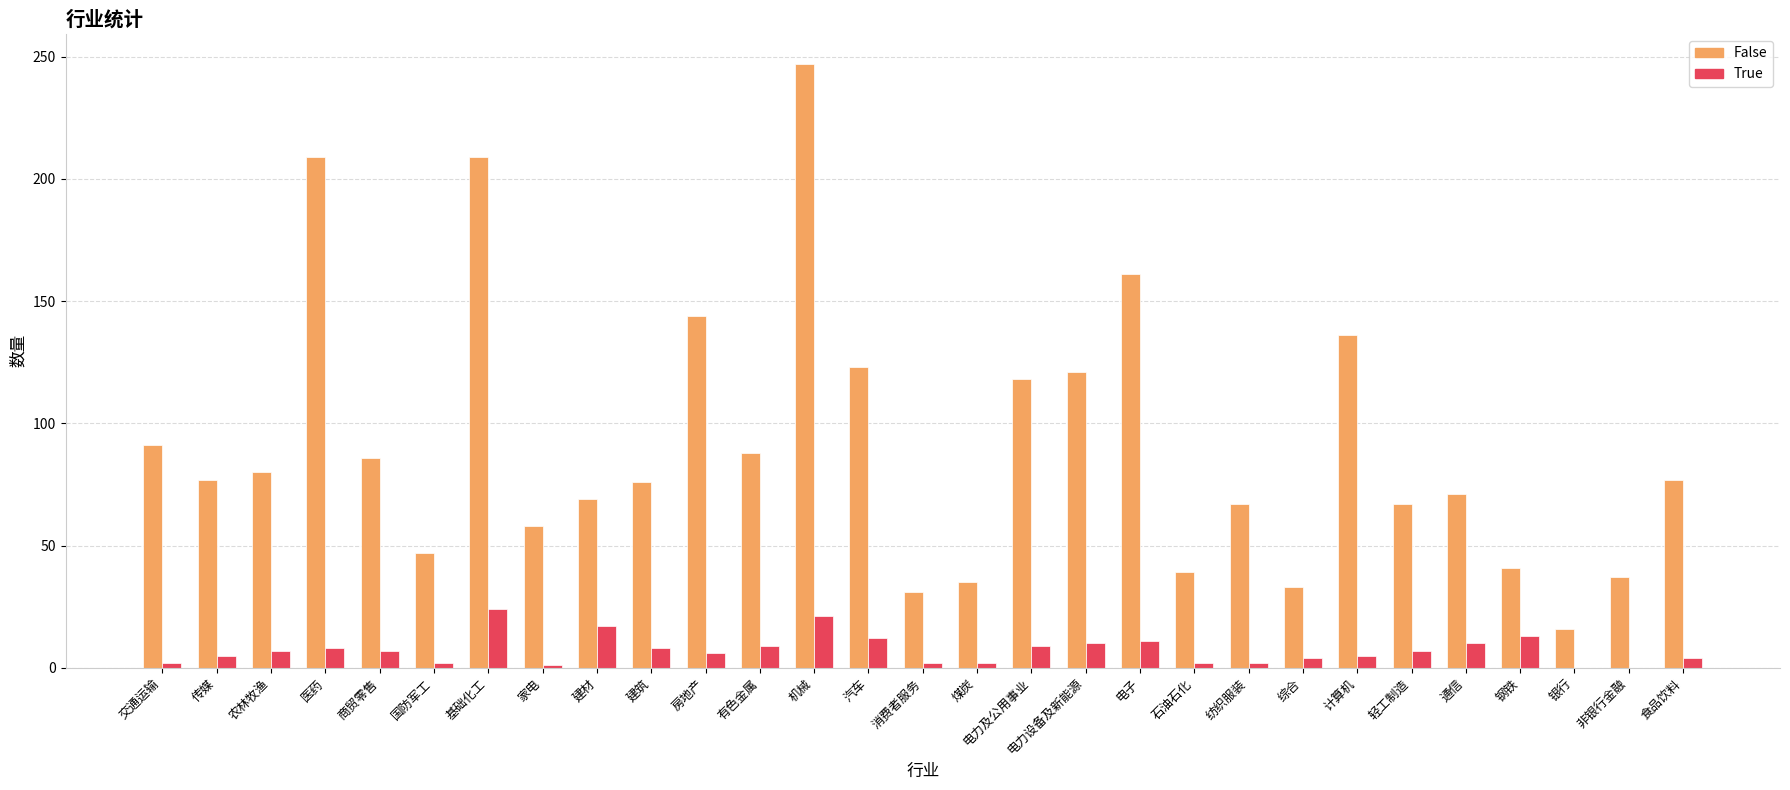

Which series has the largest total across all categories?

False